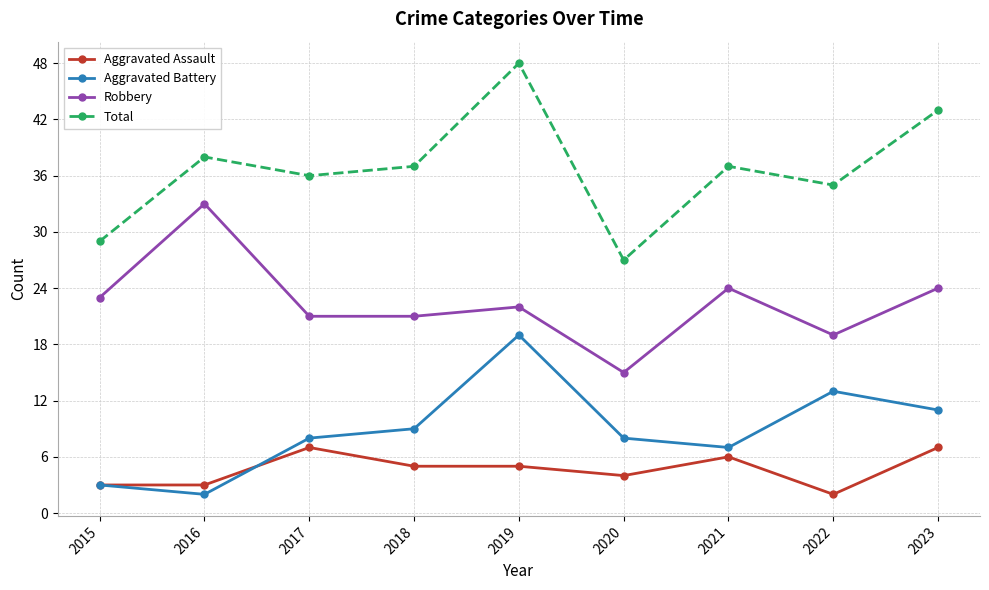

How many interior local peaks does the Aggravated Battery series have?

2